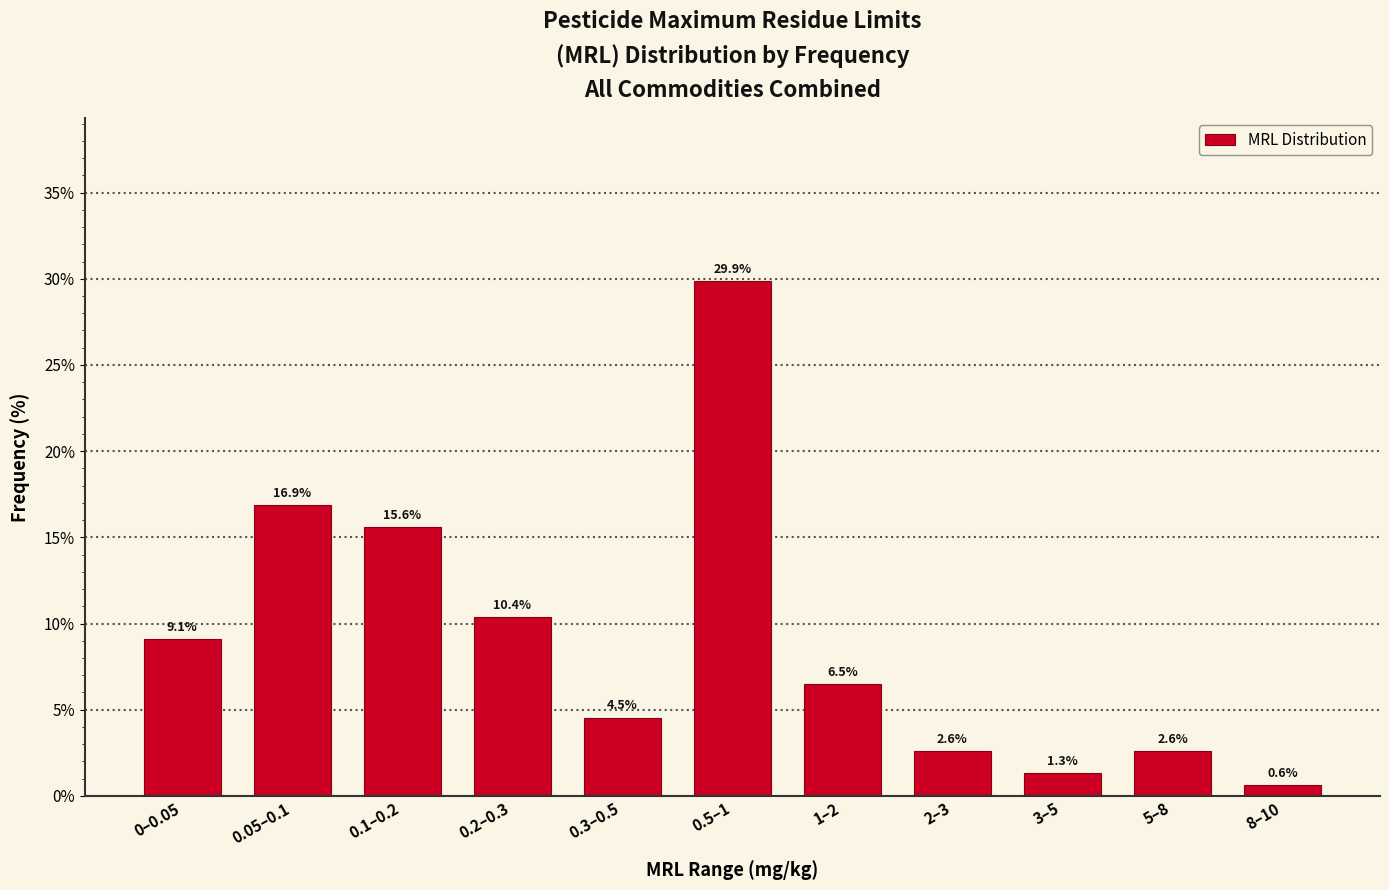

Reading right to left, extract all data points from this chart.

8–10=0.6	5–8=2.6	3–5=1.3	2–3=2.6	1–2=6.5	0.5–1=29.9	0.3–0.5=4.5	0.2–0.3=10.4	0.1–0.2=15.6	0.05–0.1=16.9	0–0.05=9.1